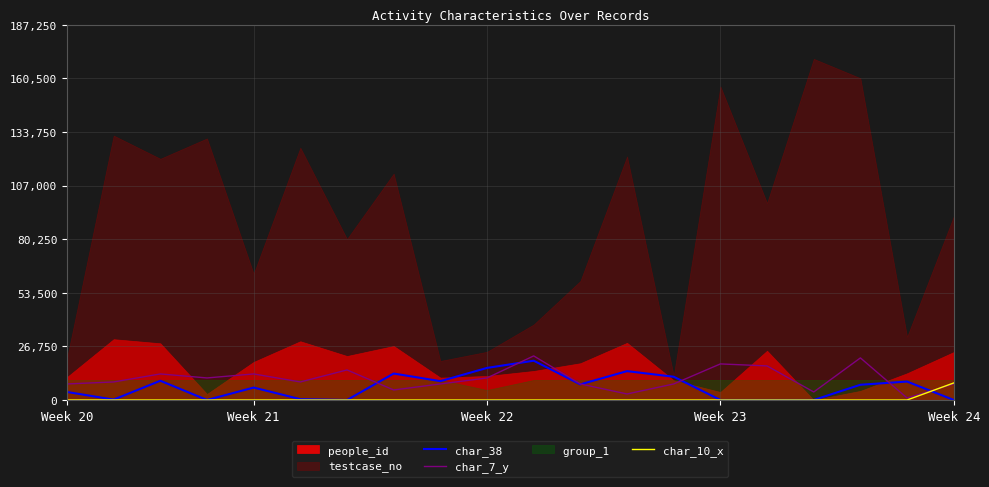

What is the difference between the maximum and minimum values in the char_10_x series?

8500